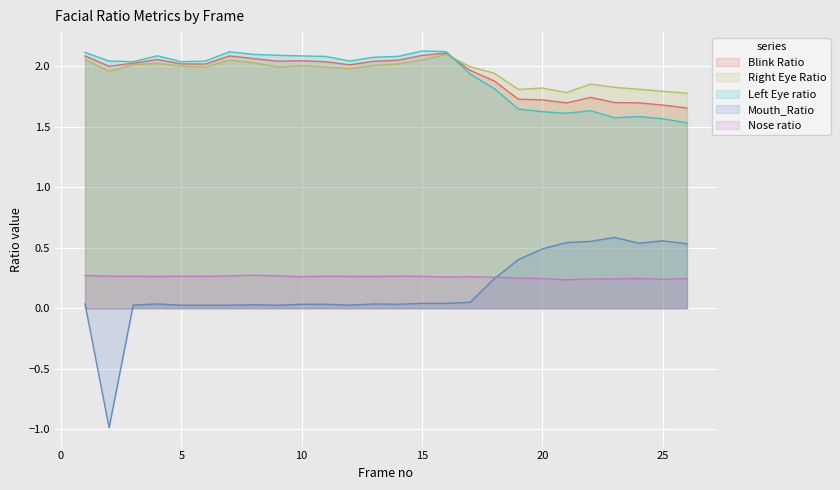

True or false: Right Eye Ratio and Nose ratio intersect in this chart.

False